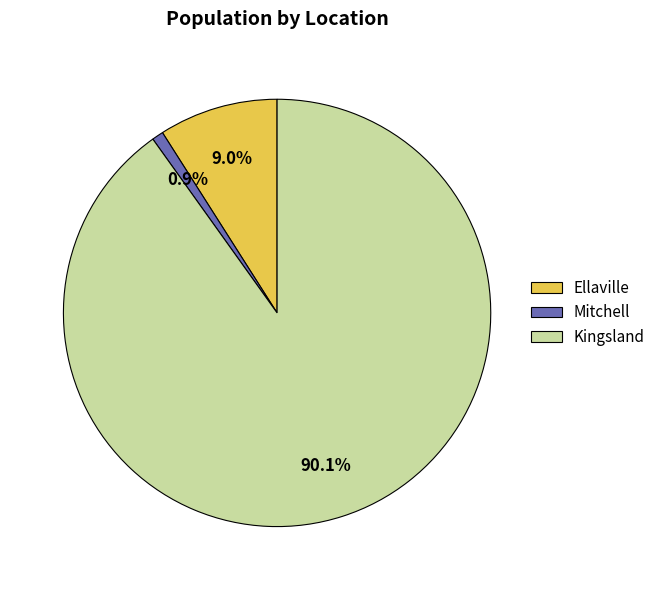

Which category has the biggest portion of the pie?

Kingsland